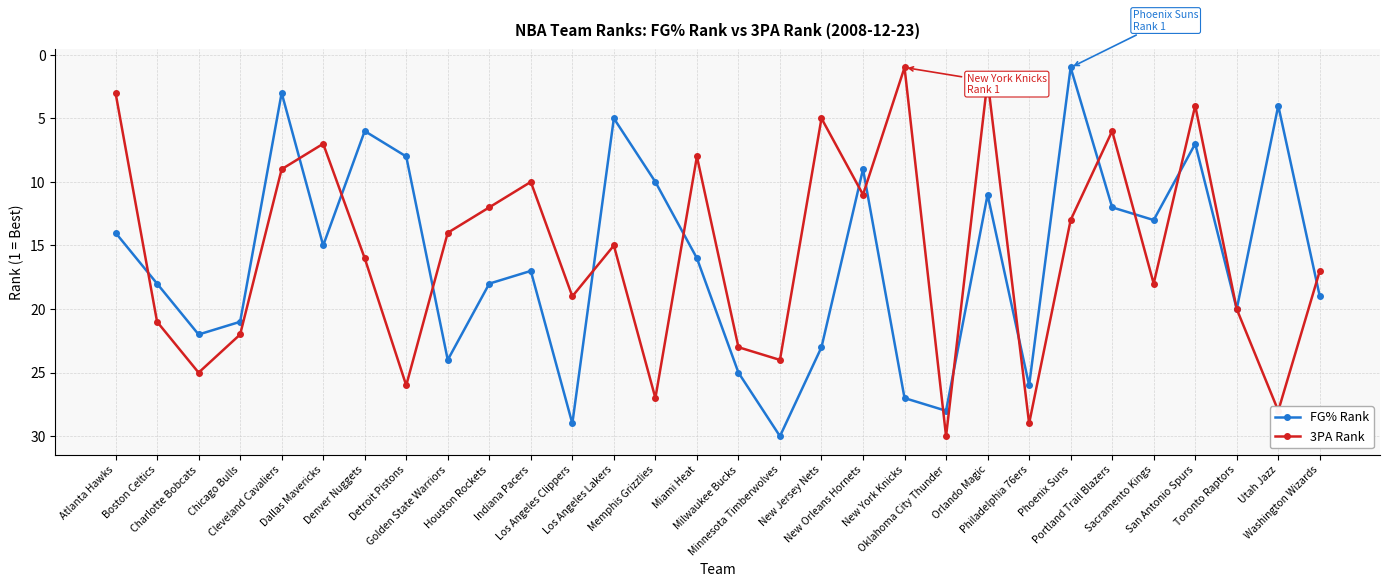

At which category is the sum across all series the highest?

Oklahoma City Thunder